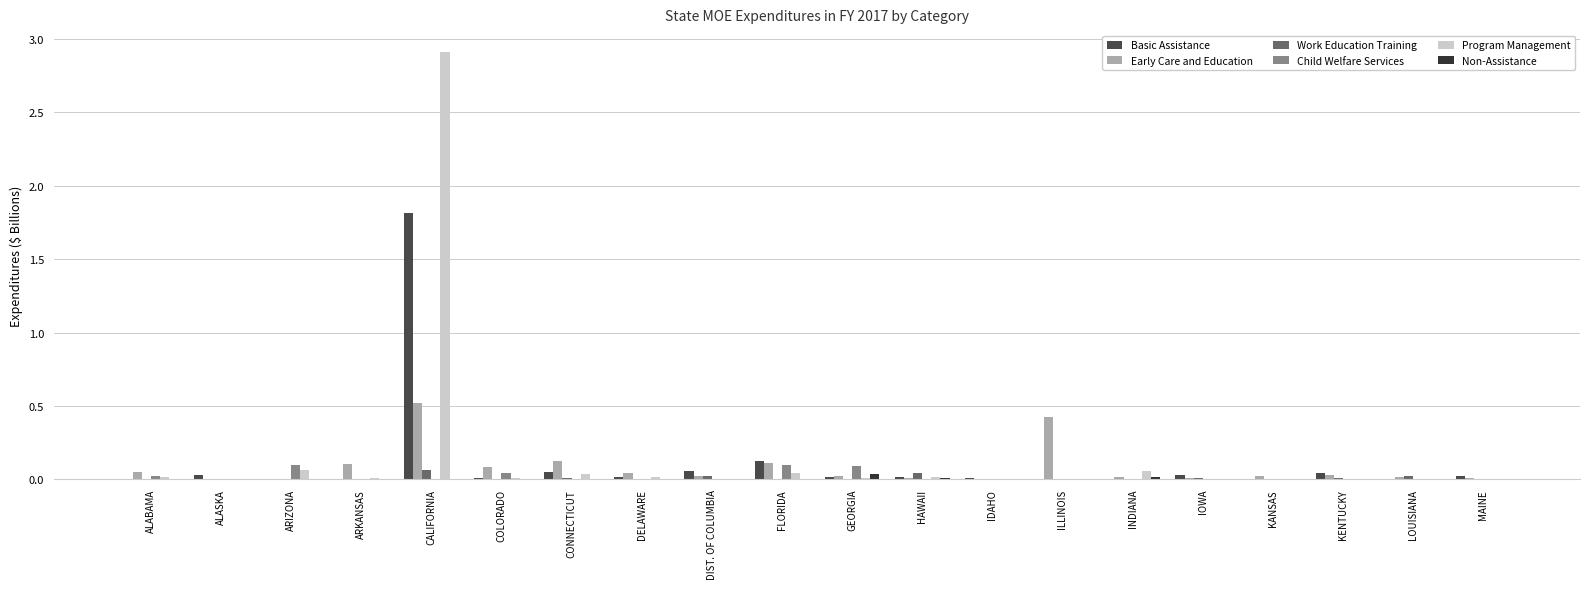

Does the chart contain stacked bars?

No